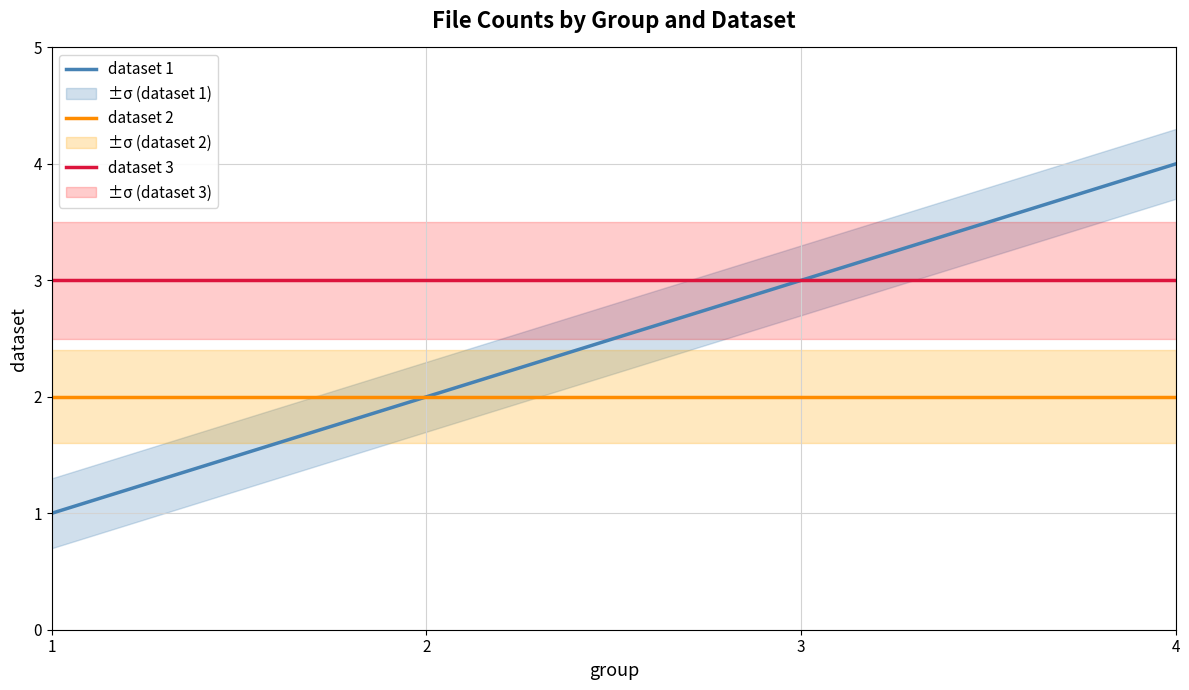

True or false: dataset 2 and dataset 3 cross at least once.

False